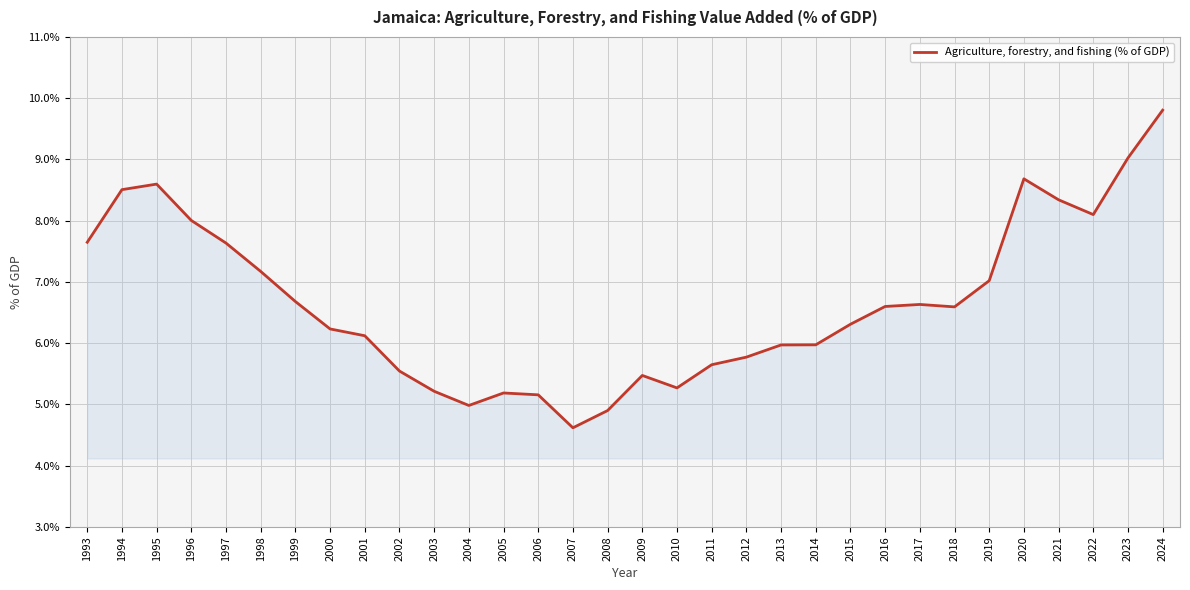

What is the approximate value at 2000?

6.2